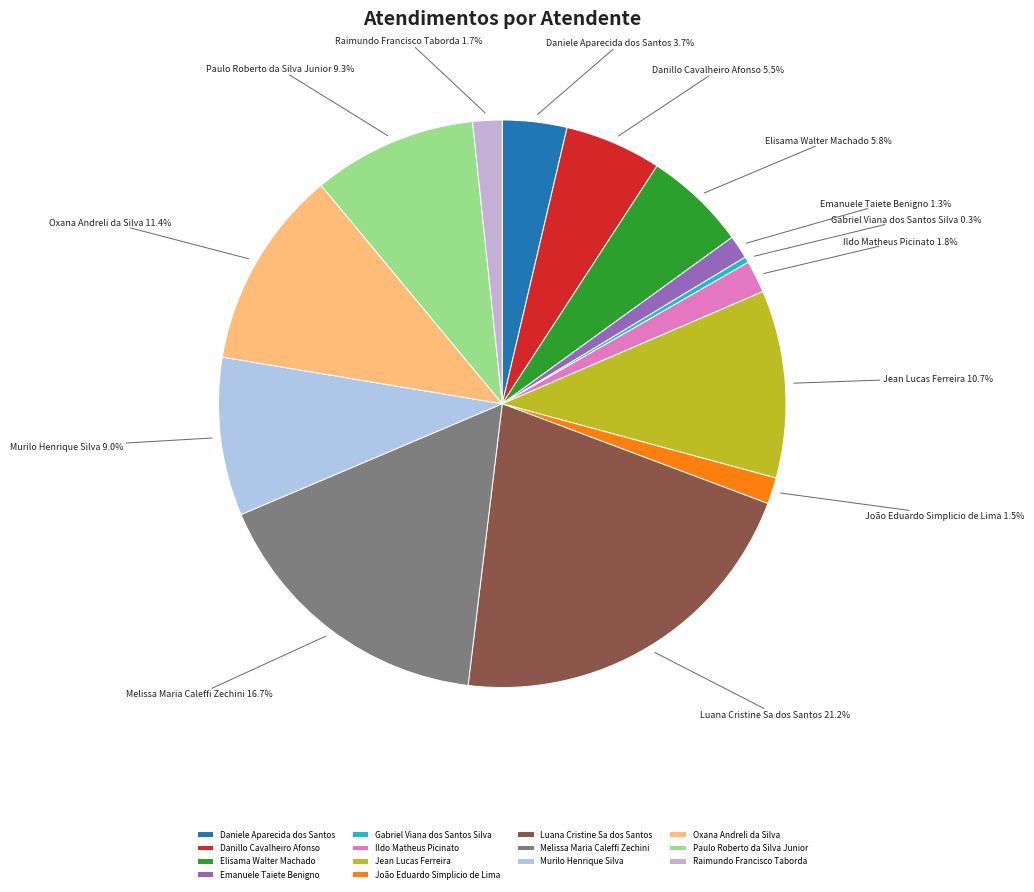

Between Luana Cristine Sa dos Santos and Gabriel Viana dos Santos Silva, which is larger?

Luana Cristine Sa dos Santos